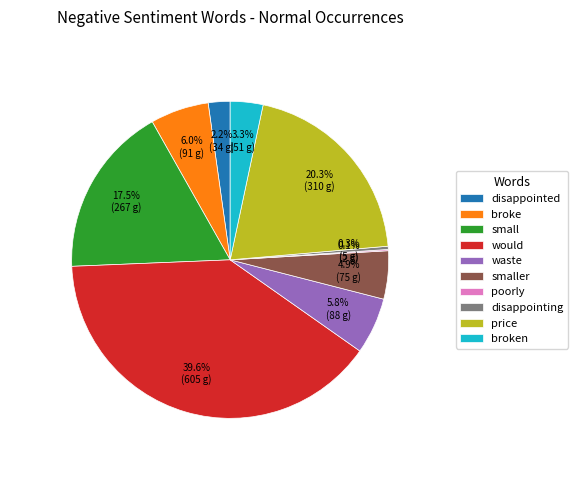

To the nearest percent, what is the combined percentage of would and disappointing?

40%